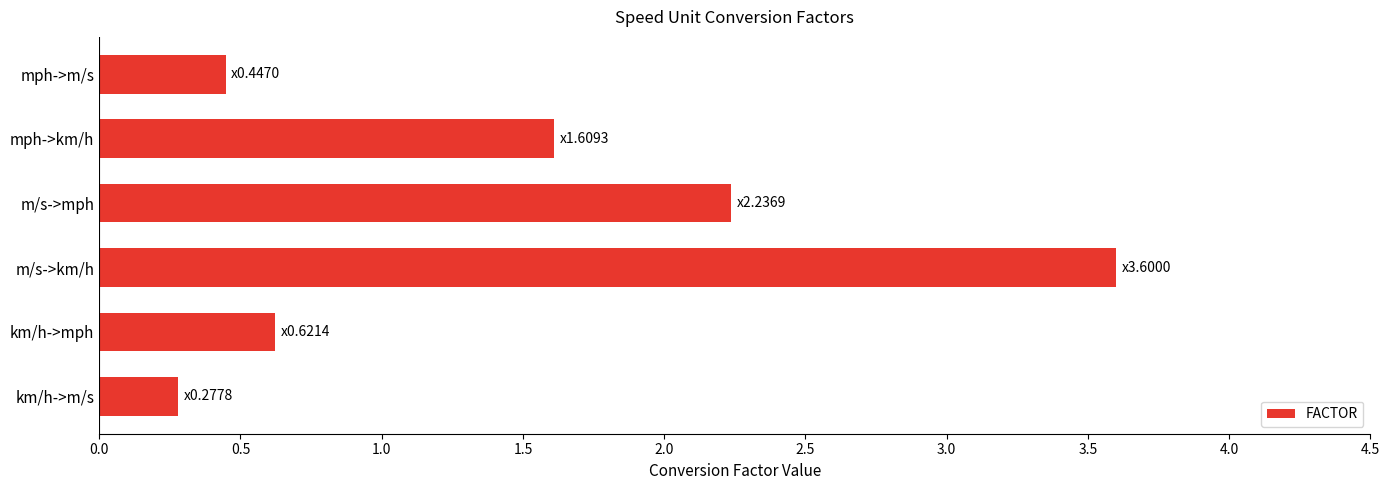

What is the approximate value at m/s->km/h?

3.6